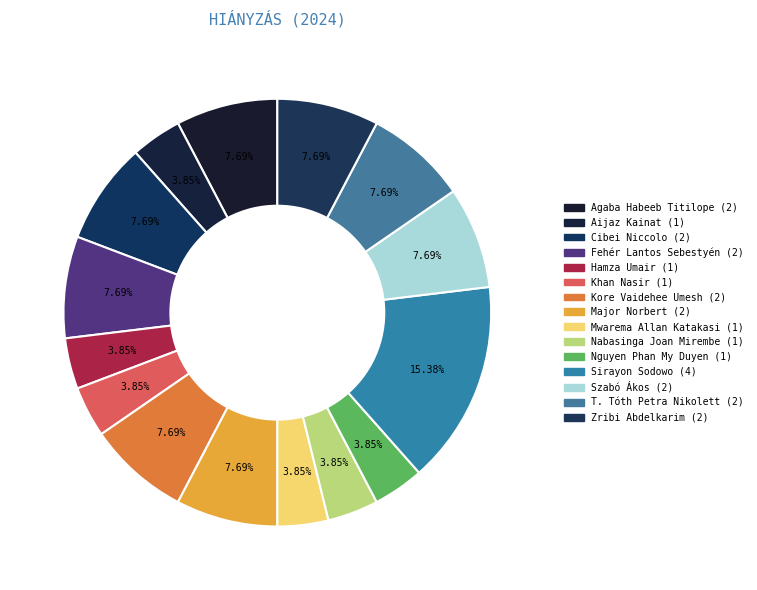

Count the number of slices in the pie.

15